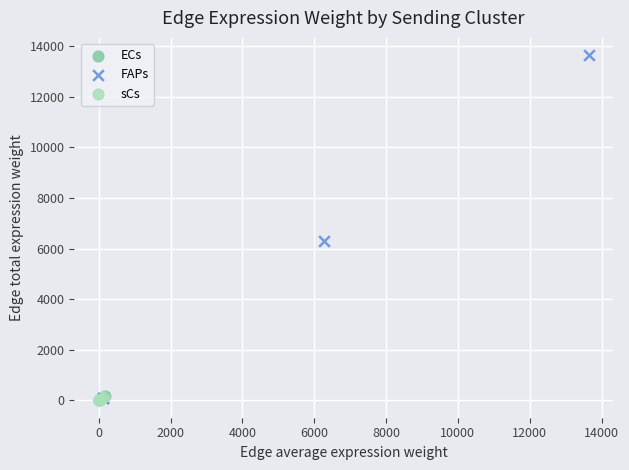

Which series reaches the maximum Y coordinate?

FAPs